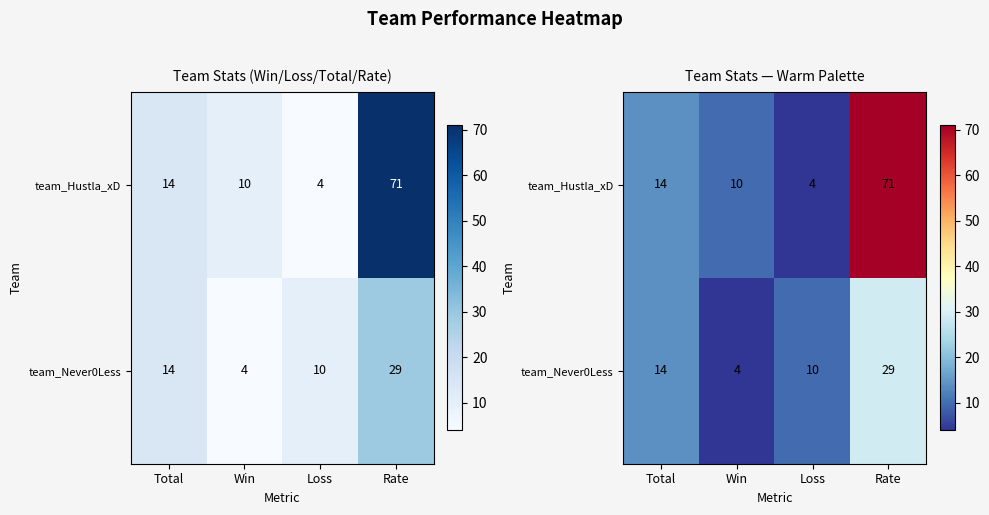

The value of team_Hustla_xD at Loss is 4. True or false?

True